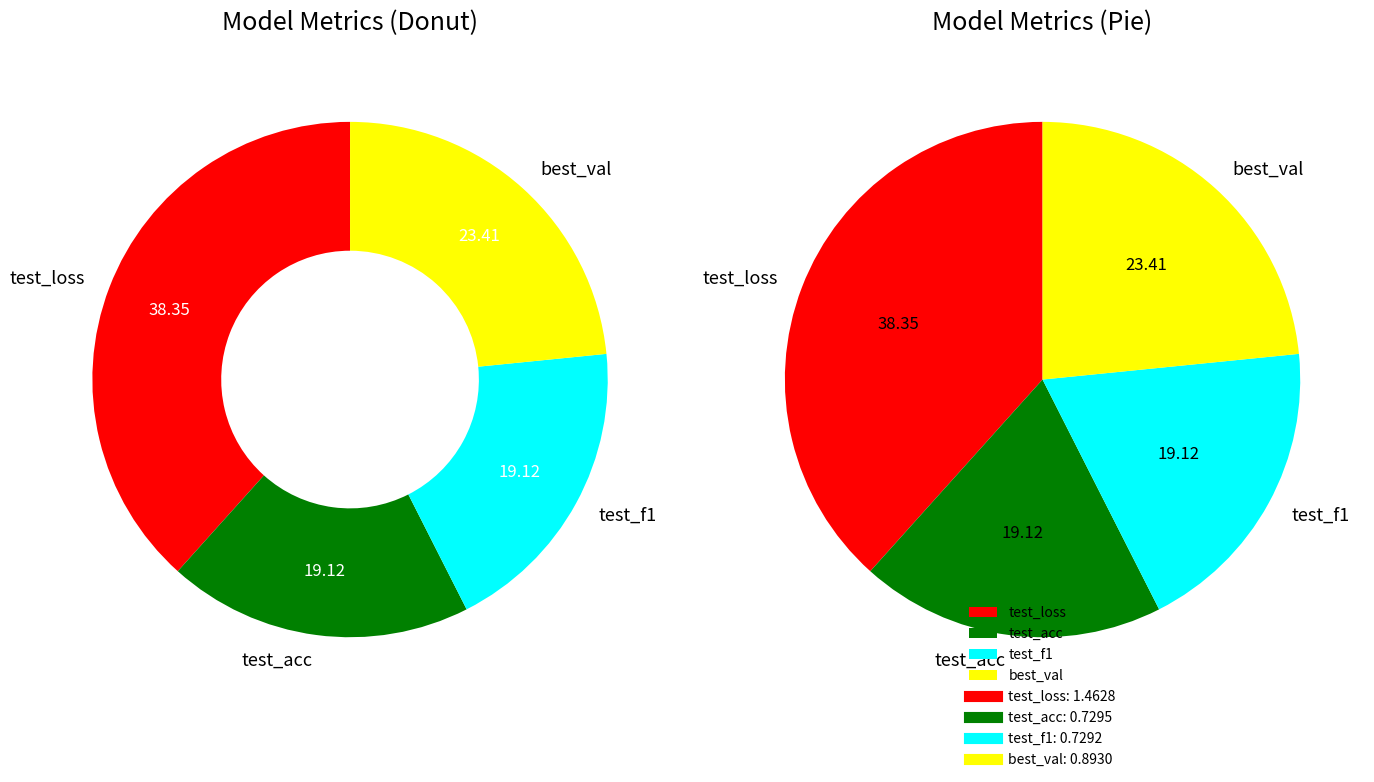

What portion of the pie excludes test_f1?

80.9%